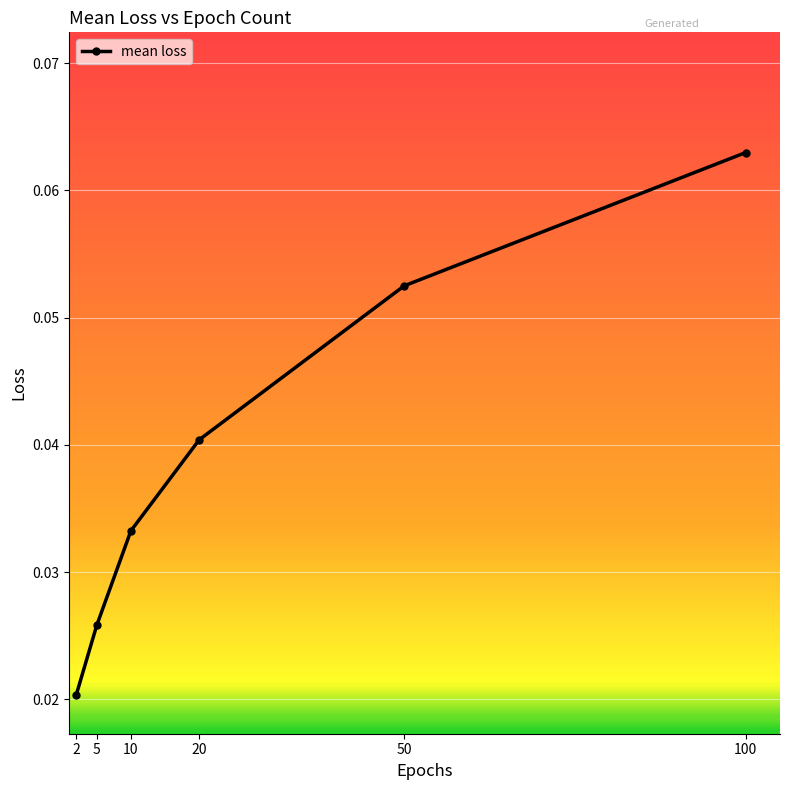

True or false: the data has more than 1 interior local peaks.

False